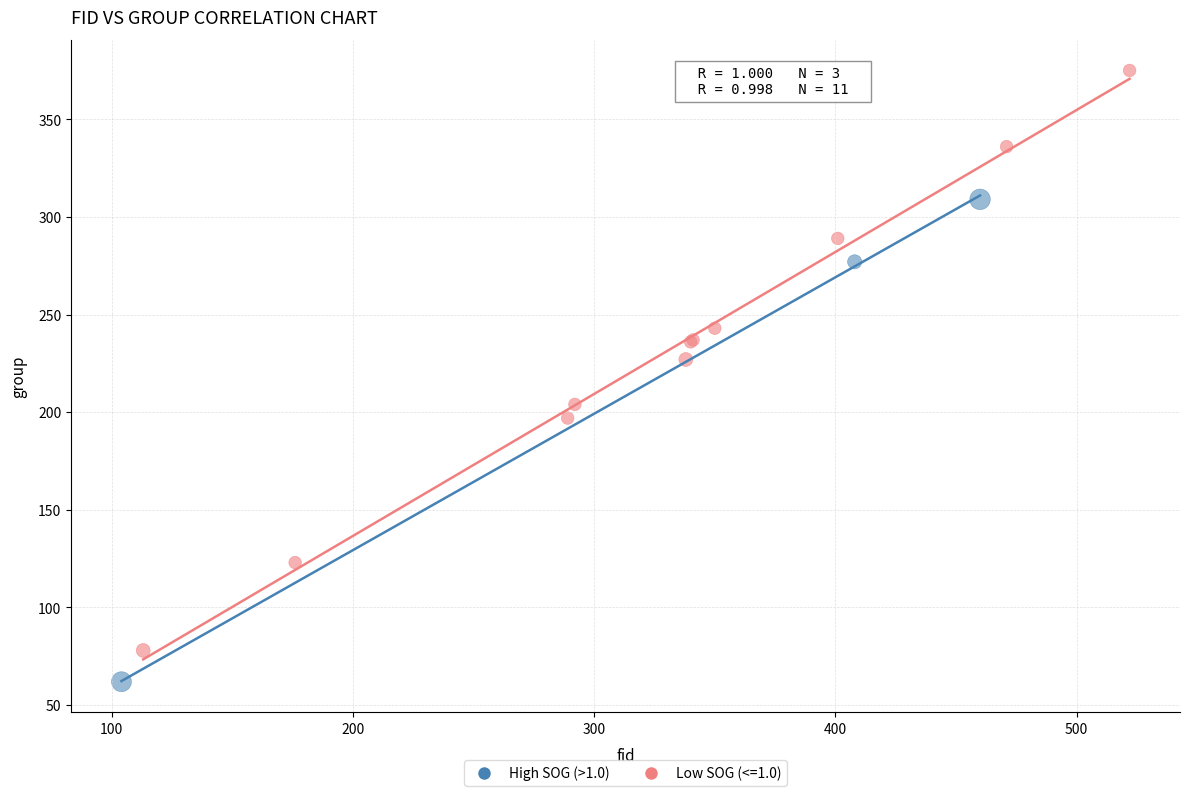

Which series reaches the minimum Y coordinate?

High SOG (>1.0)